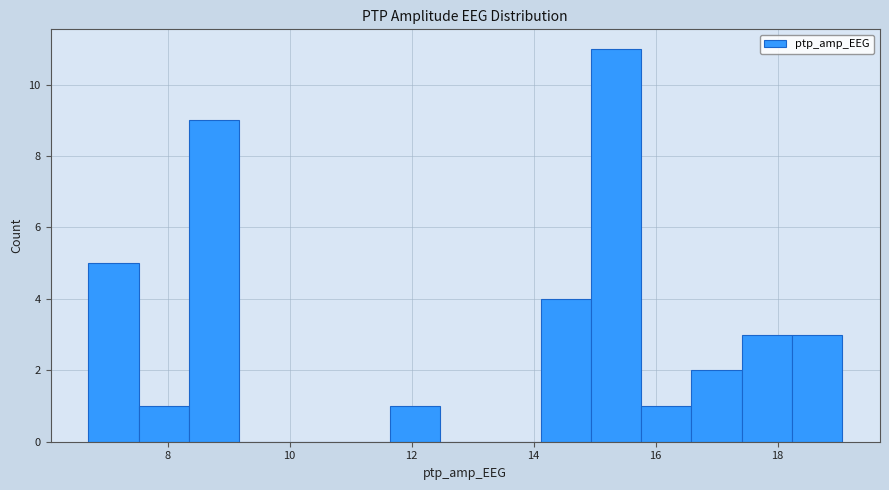

Reading left to right, list every bar in this chart as the range it spans on the x-axis followed by its height. Neither the bar edges nor the heights are printed on the chart, so give them approximately, as read against the axes.

6.6 to 7.6: 5
7.6 to 8.4: 1
8.4 to 9.2: 9
9.2 to 10.0: 0
10.0 to 10.8: 0
10.8 to 11.6: 0
11.6 to 12.4: 1
12.4 to 13.2: 0
13.2 to 14.2: 0
14.2 to 15.0: 4
15.0 to 15.8: 11
15.8 to 16.6: 1
16.6 to 17.4: 2
17.4 to 18.2: 3
18.2 to 19.0: 3